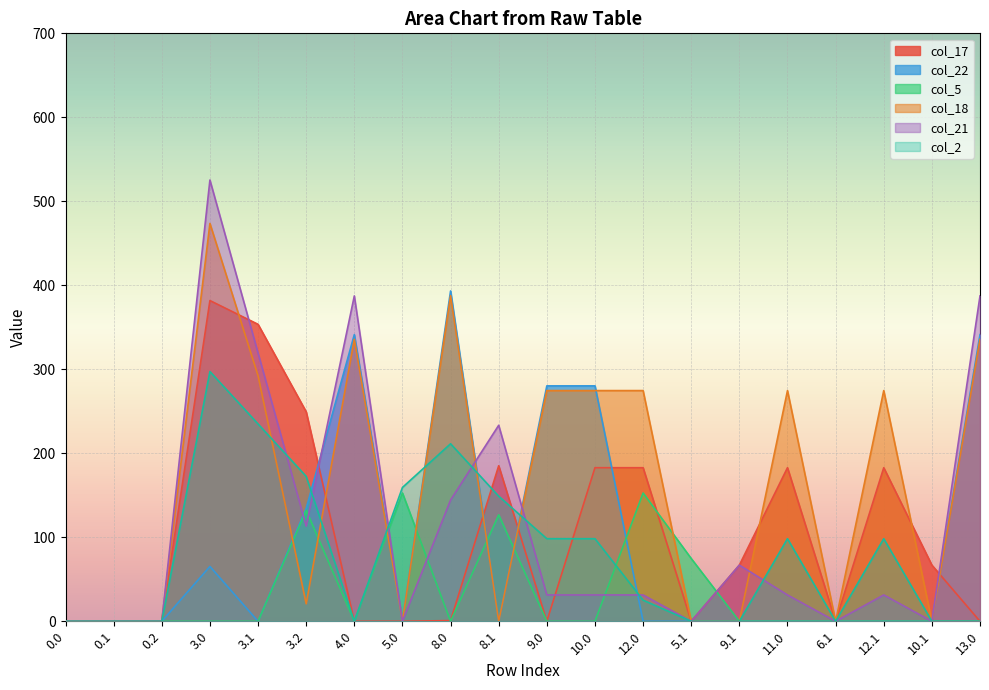

What position from the left is 10.1?

19